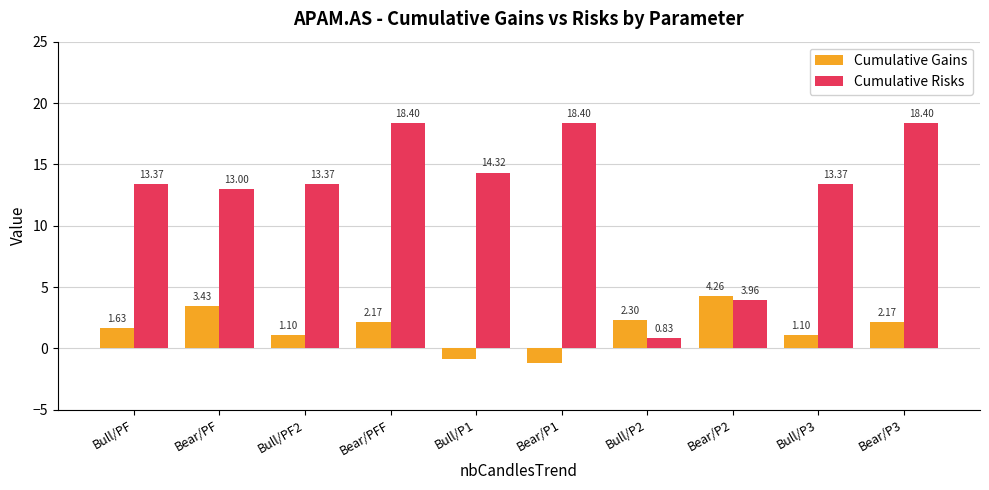

Rank the series by their maximum value, from lowest to highest.

Cumulative Gains, Cumulative Risks